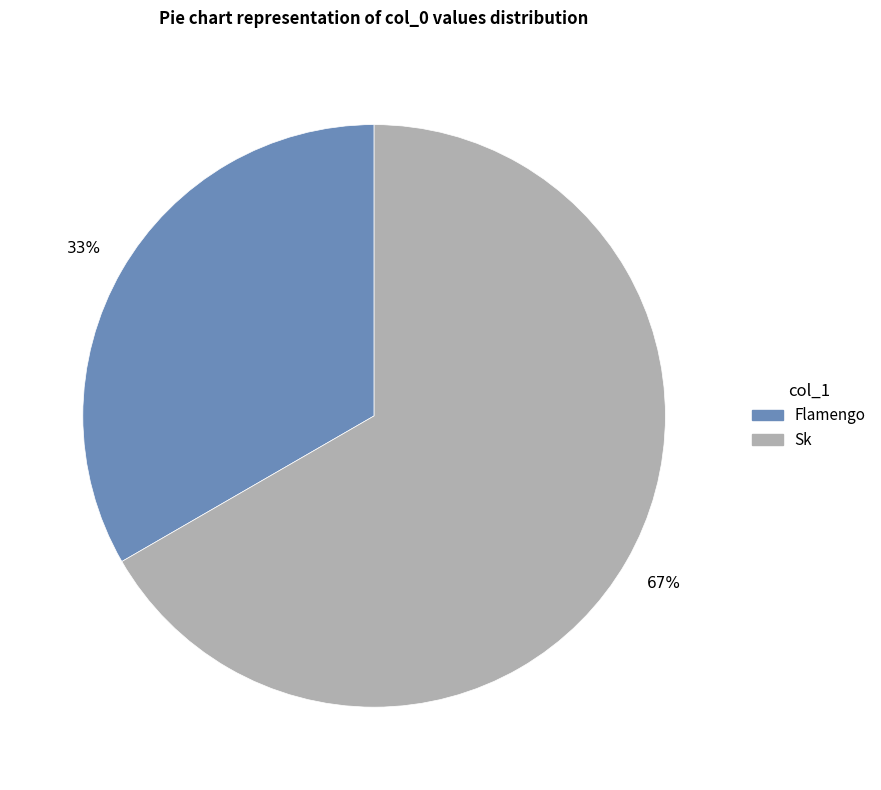

Between Sk and Flamengo, which is larger?

Sk